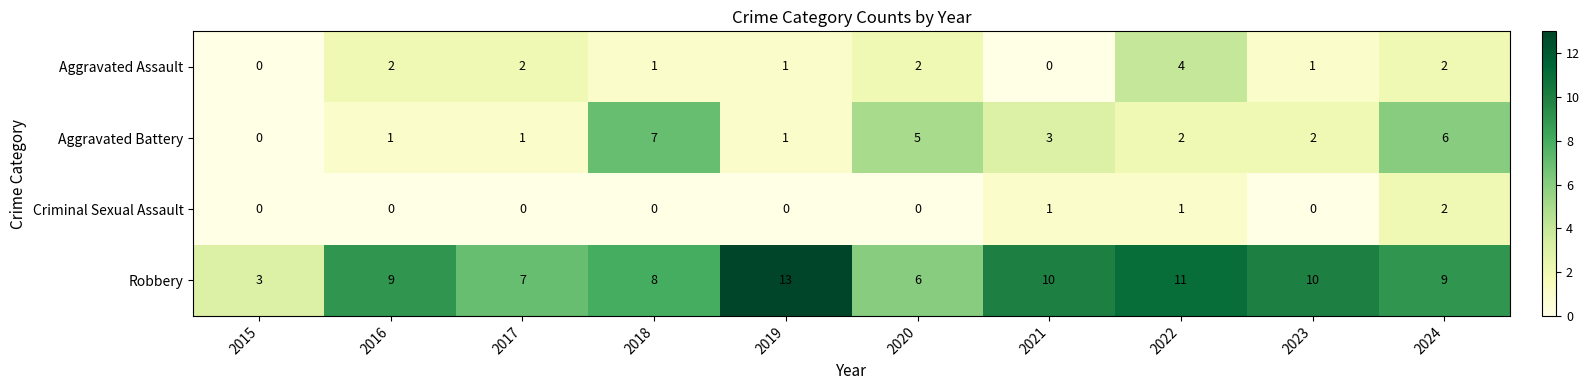

Count the Aggravated Assault values in the range 1 to 2.

7